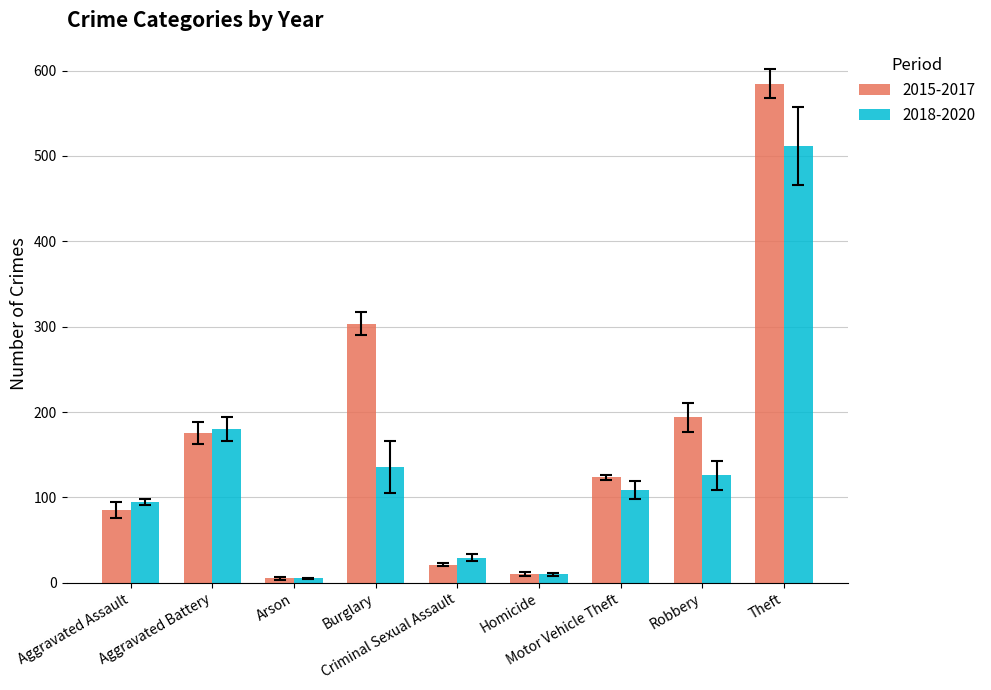

What is the greatest value displayed?

584.7